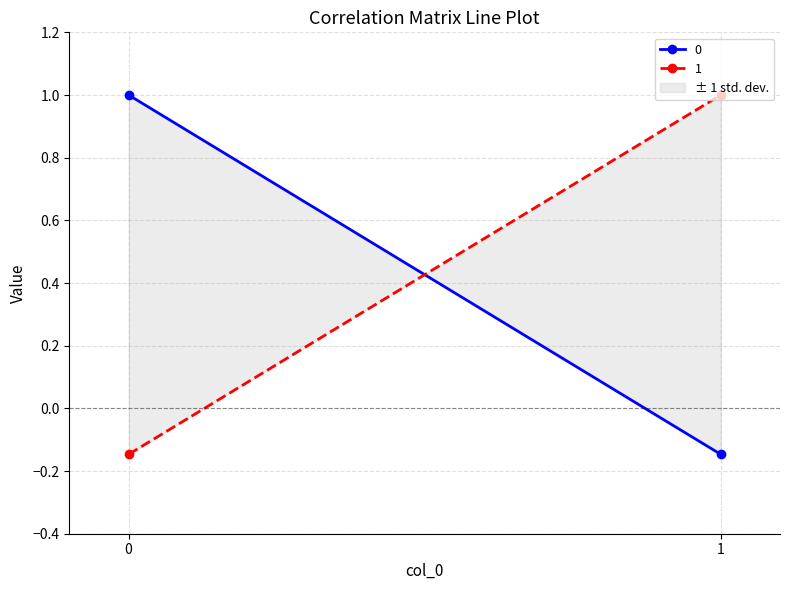

How many 1 values are between 0 and 1?

1